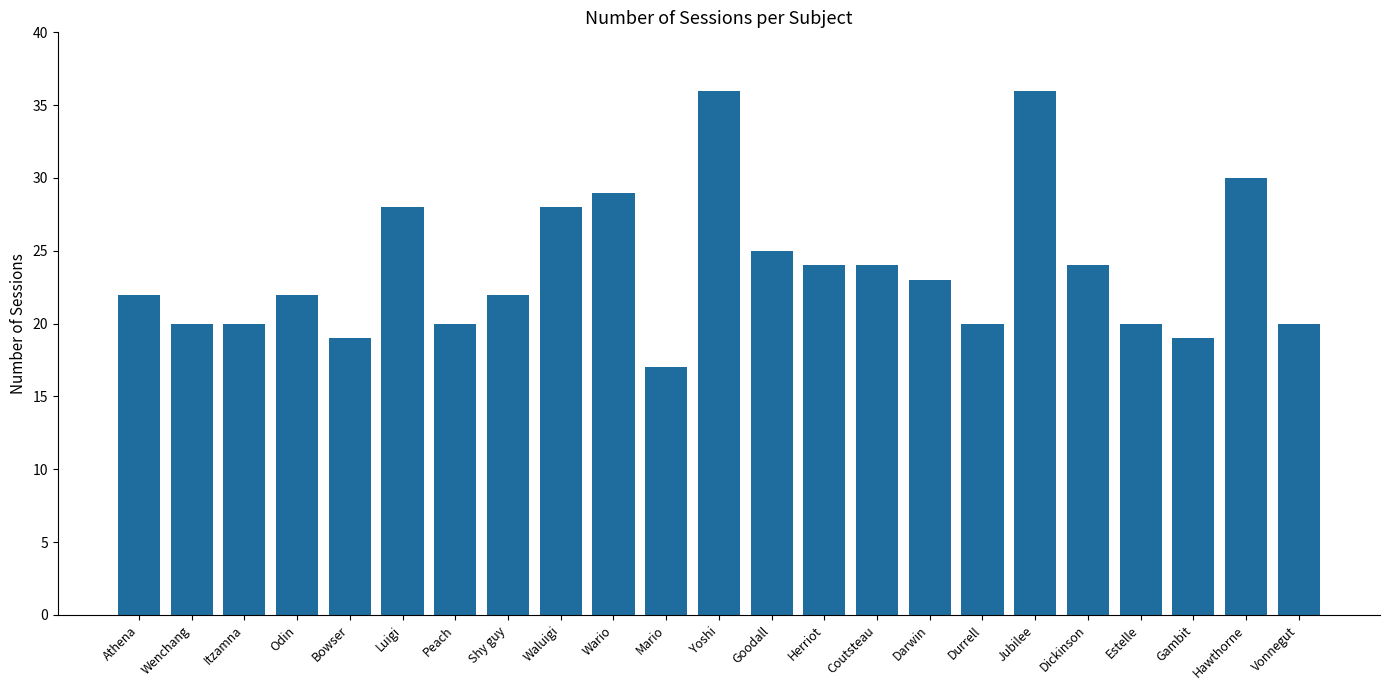

What is the label of the 1st bar from the left?

Athena